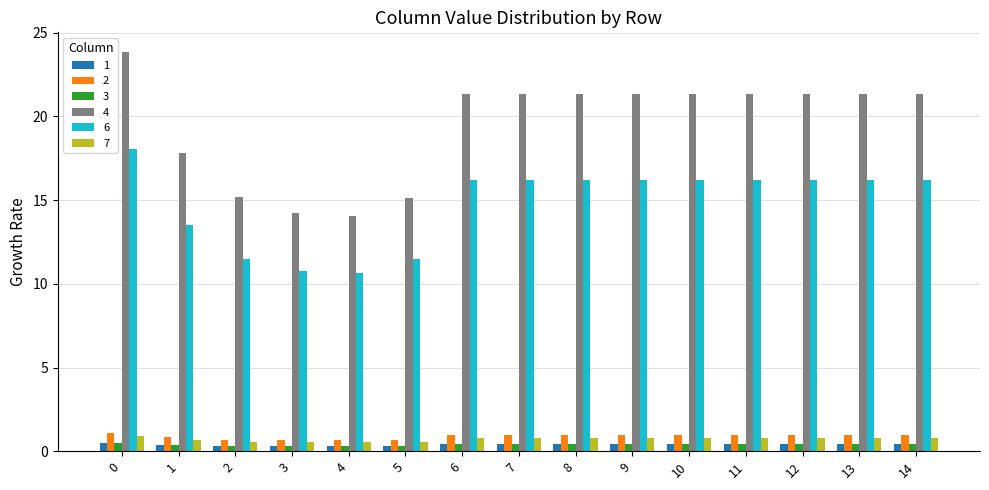

The value of 2 at 12 is 1.0. True or false?

True